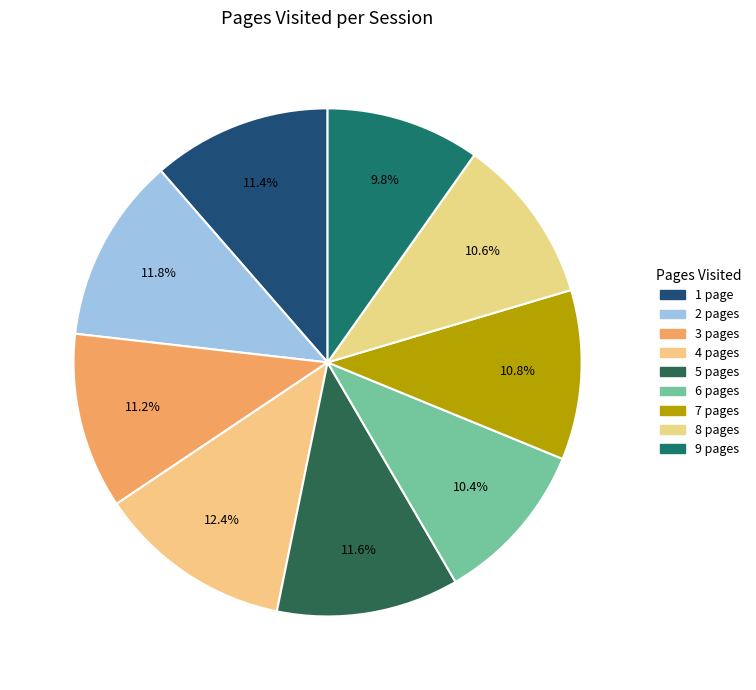

How many segments does this pie chart have?

9